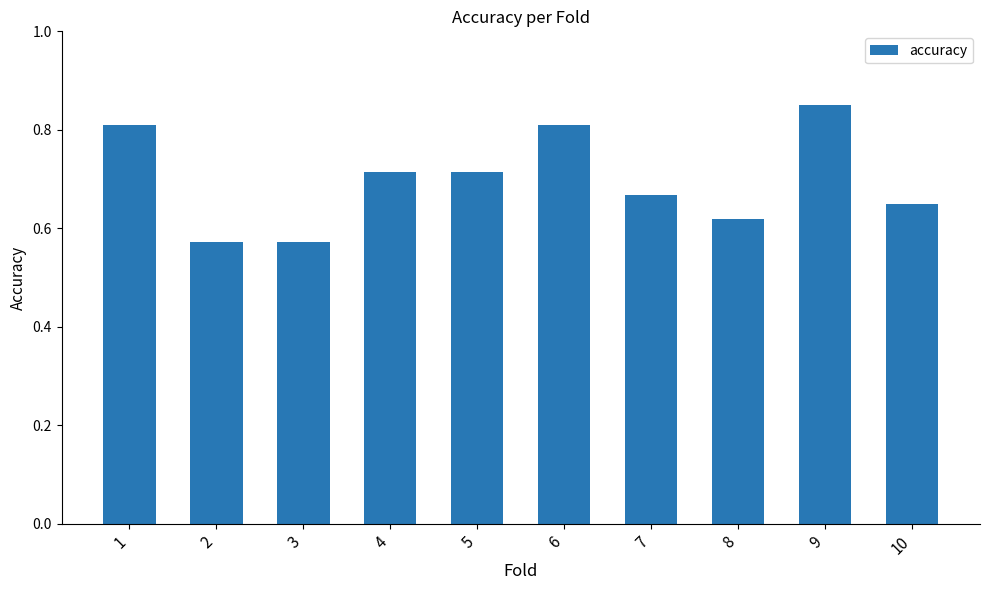

Which category has the highest value across all series?

9